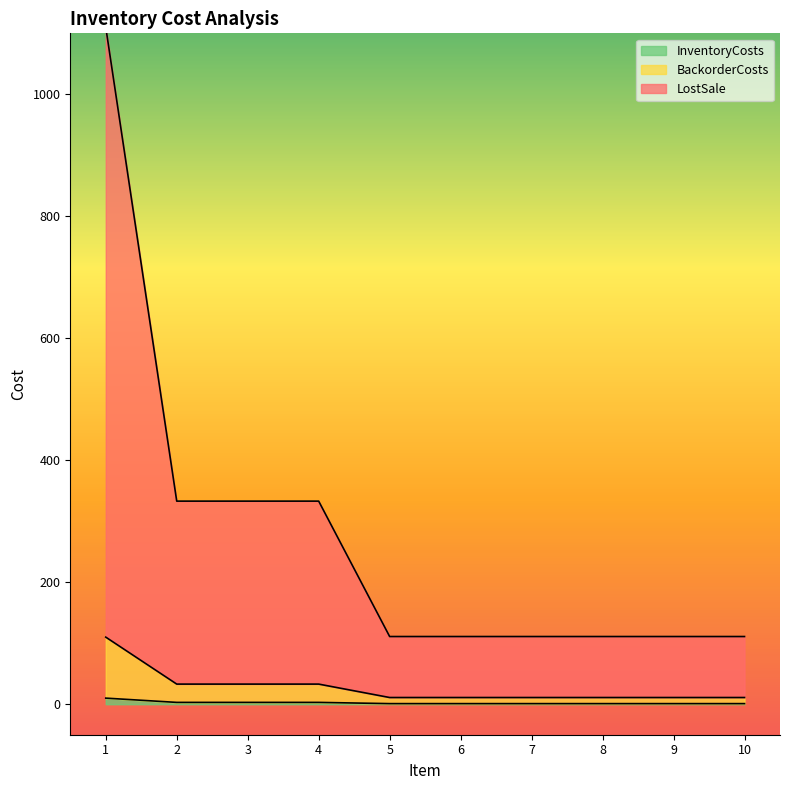

What is the value of the BackorderCosts point at the 5th from the left?

11